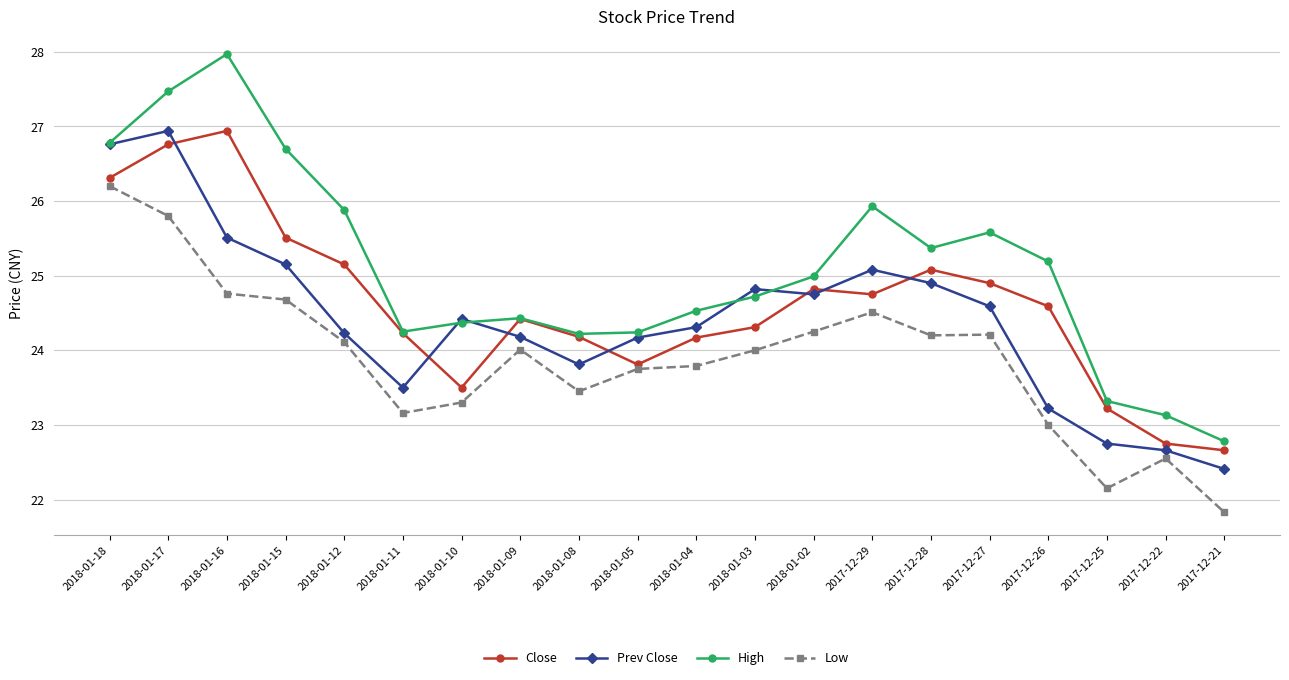

The Prev Close series shows 13.9 at 2018-01-05. True or false?

False